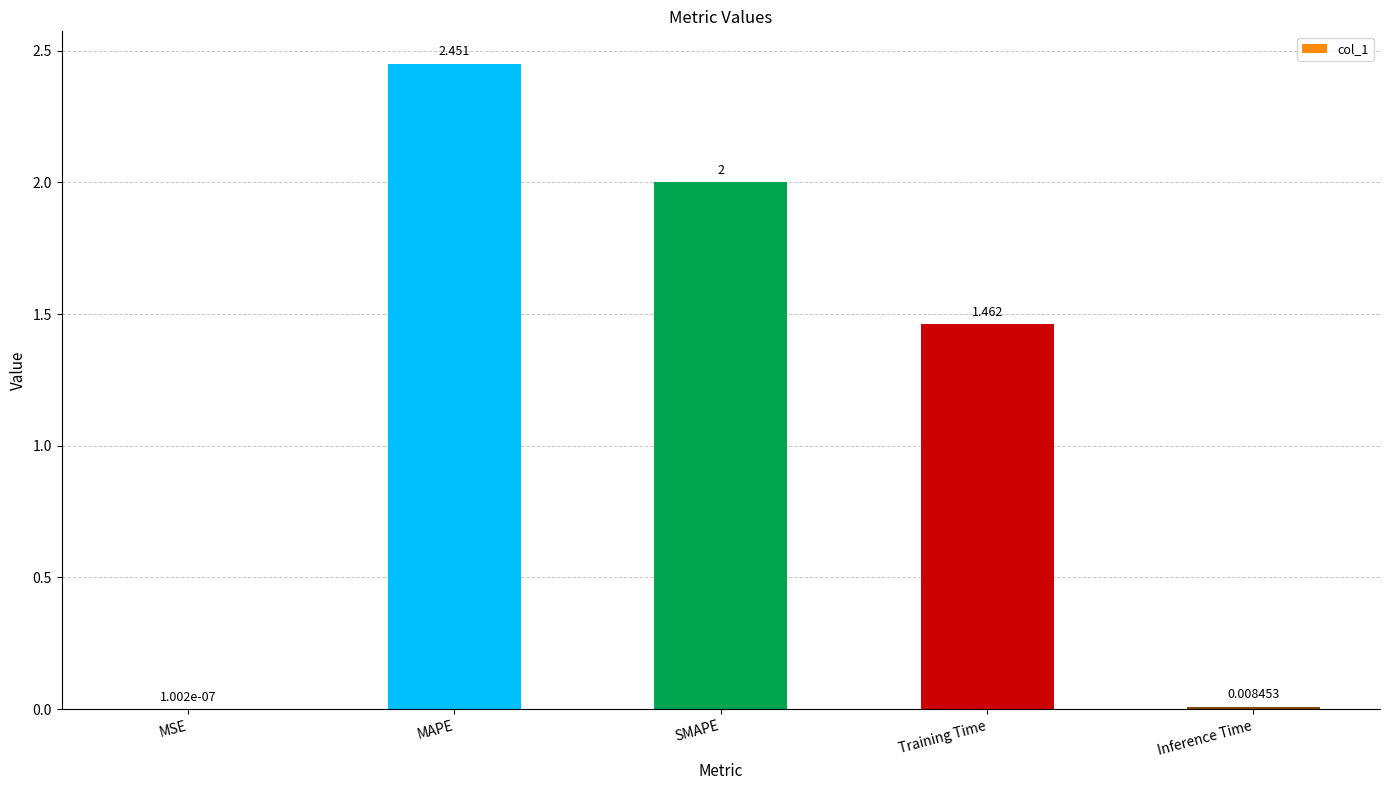

Which label corresponds to the largest value in the chart?

MAPE